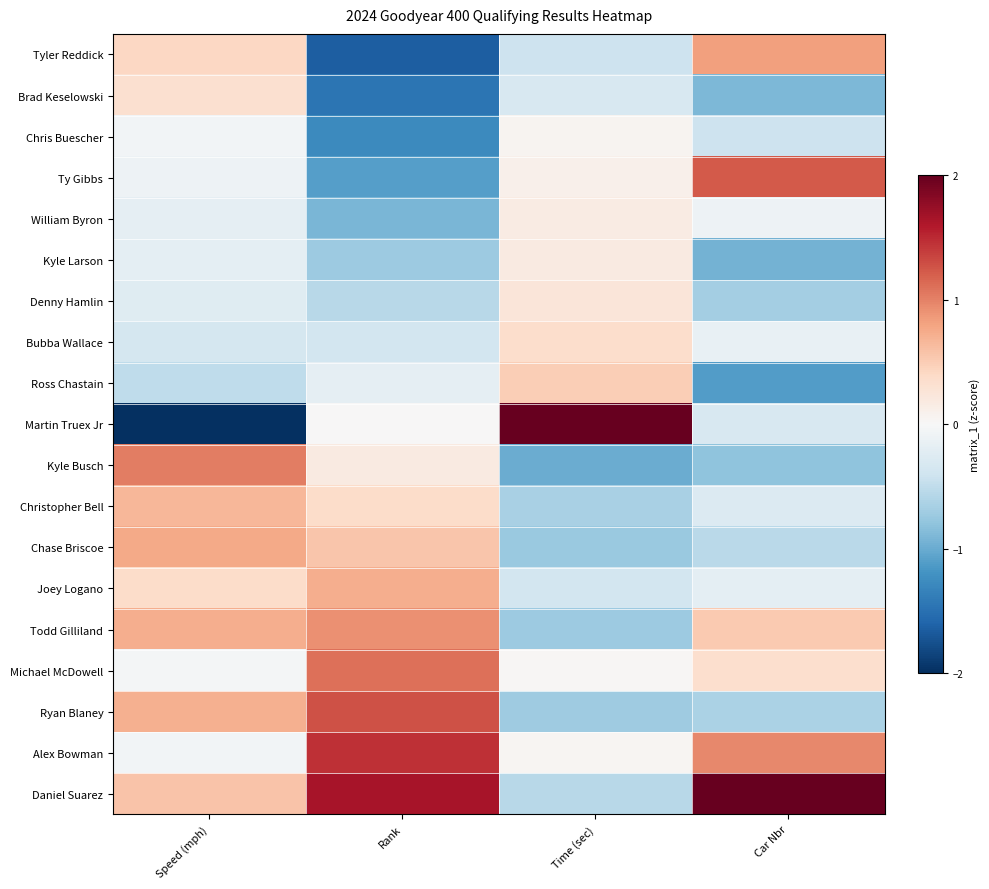

What is the spread (max minus min) of values at Time (sec)?

4.8